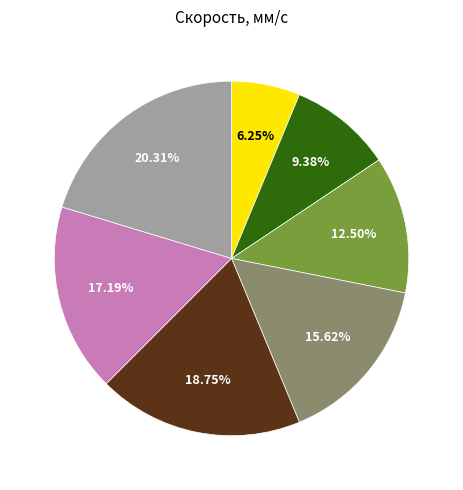

Does any single category account for the majority?

No